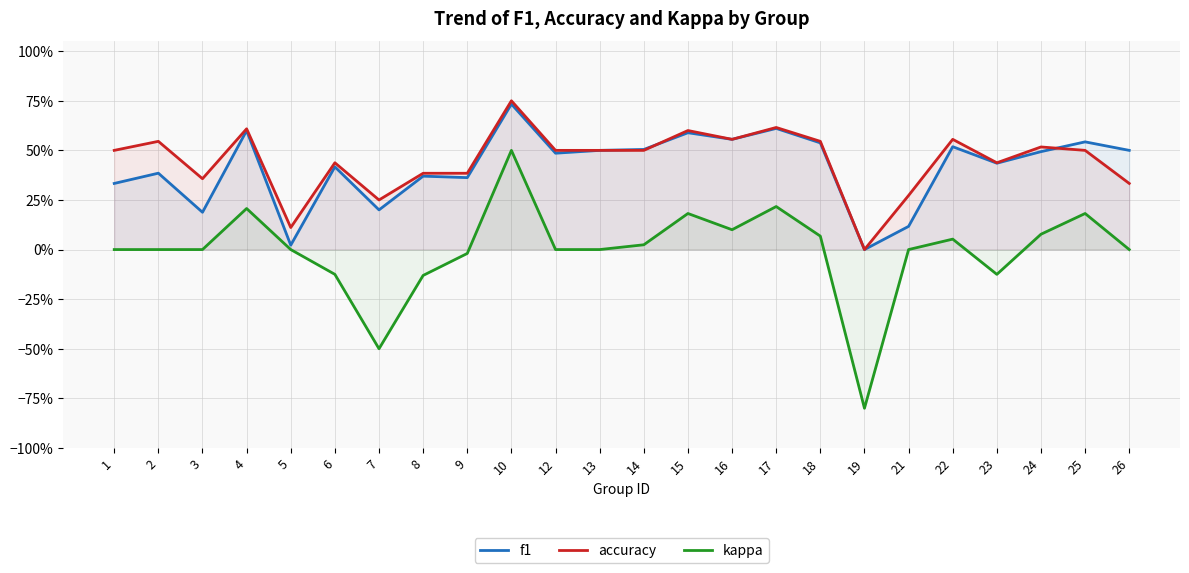

What is the difference between the highest and lowest values at 8?

0.5